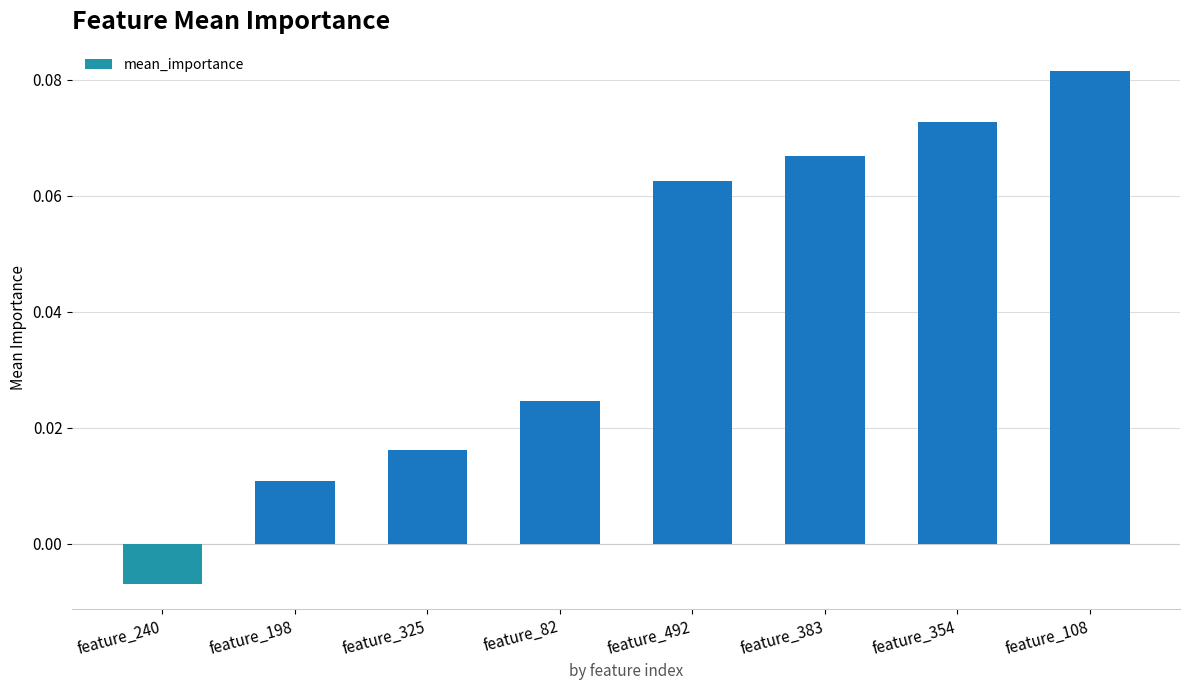

What is the label of the 1st bar from the right?

feature_108